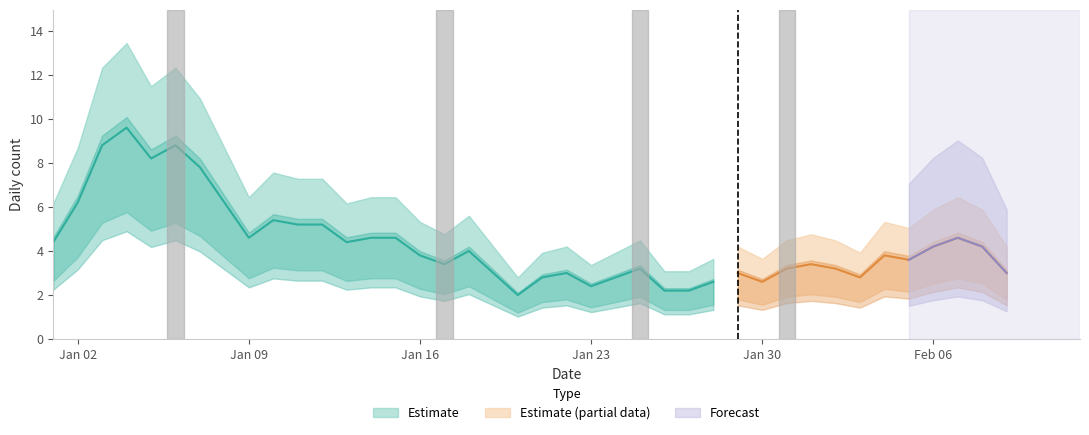

What value does the Daily count series have at 2023-01-30?

3